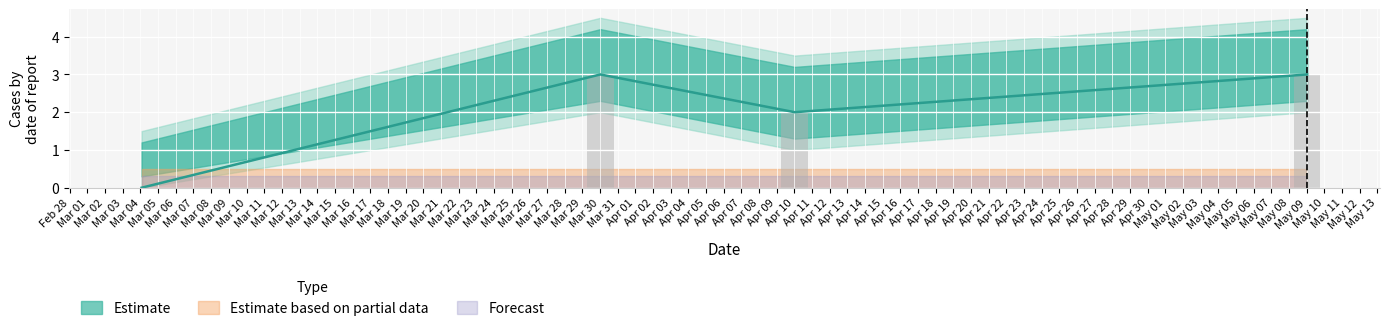

Reading right to left, transcribe all the data shown in this chart.

3	2	3	0